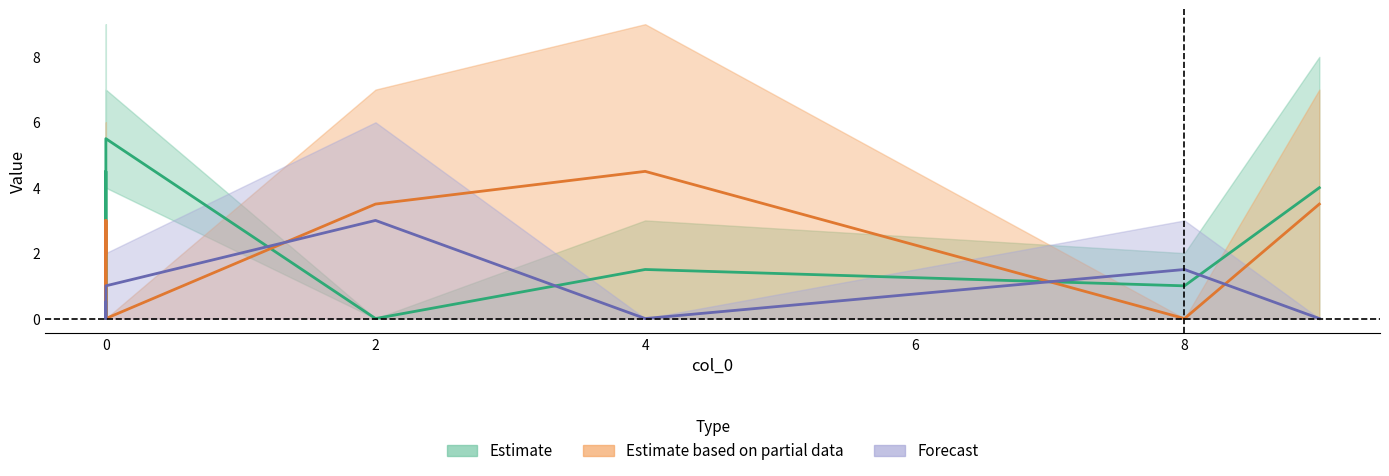

In col_7, how many points are lower than both neighbors (excluding endpoints)?

1